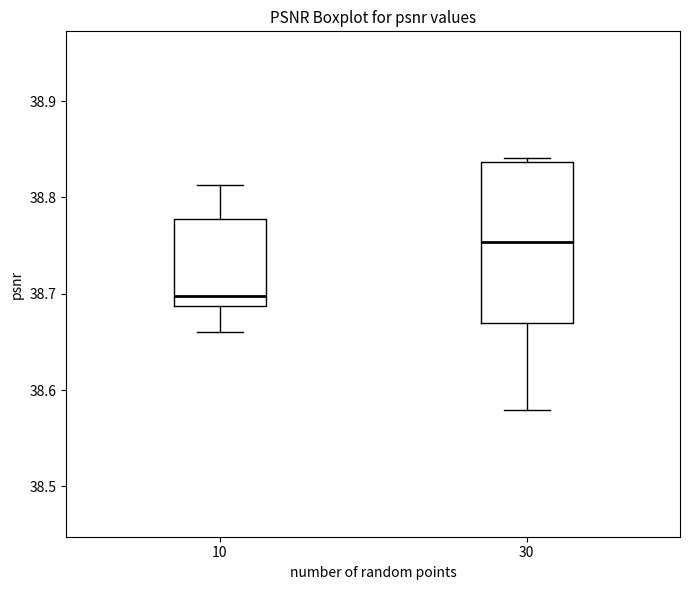

Reading left to right, read every box against the y-axis: the position of its median line, the range the box covers, and the ends of its whiskers. The values are not printed on the chart, so give them approximately, as read against the axis.

10: median 38.70, box 38.69 to 38.78, whiskers 38.66 to 38.81
30: median 38.75, box 38.67 to 38.84, whiskers 38.58 to 38.84 (just above the box's upper edge)